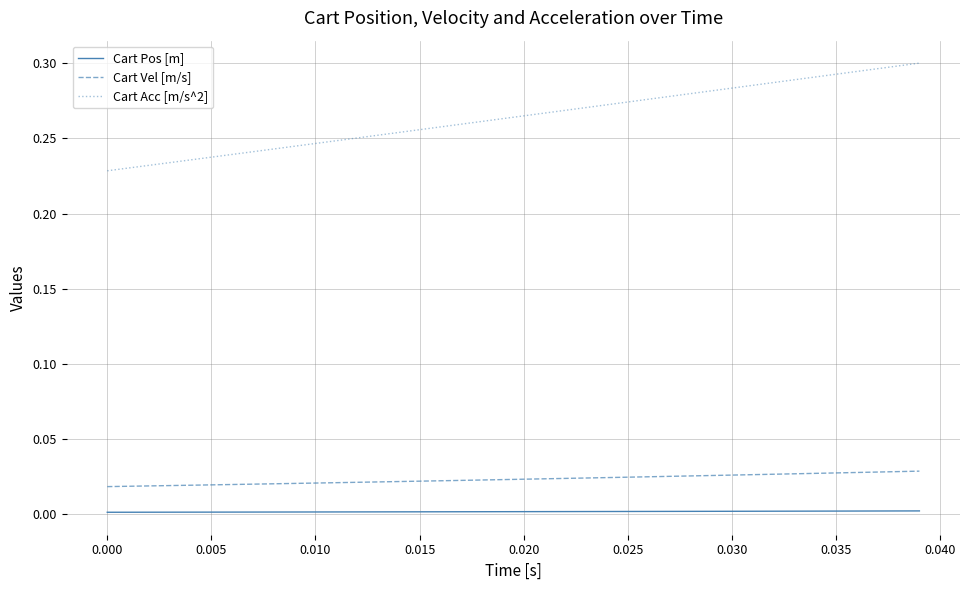

Which series has the largest range (max minus min)?

Cart Acc [m/s^2]